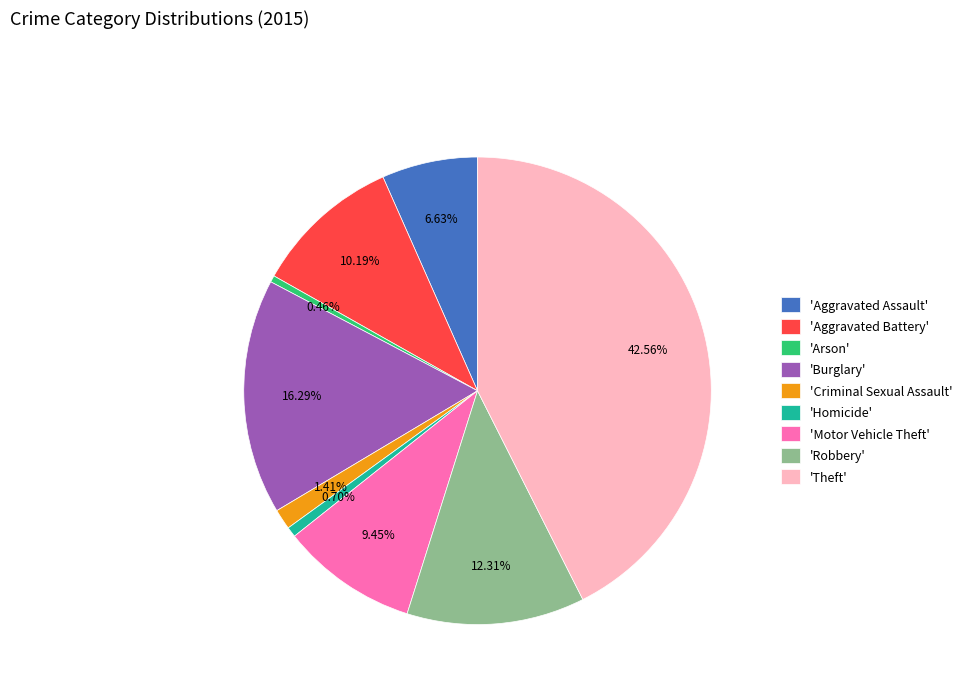

Does 'Homicide' account for over 50% of the chart?

No